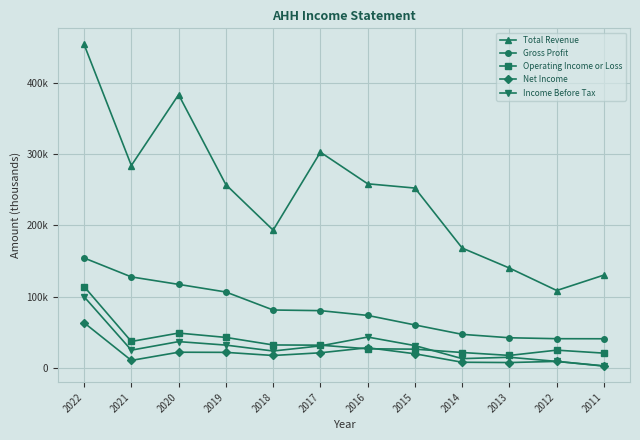

At which category is the sum across all series the highest?

2022